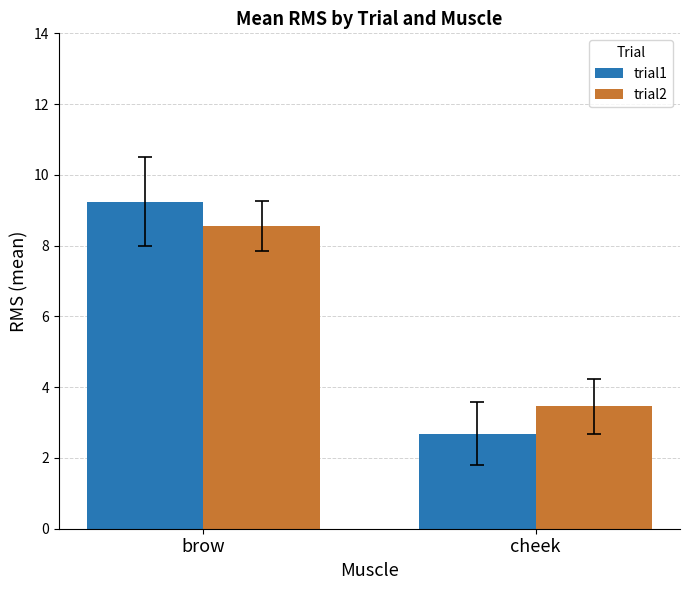

Rank the series by their maximum value, from lowest to highest.

trial2, trial1